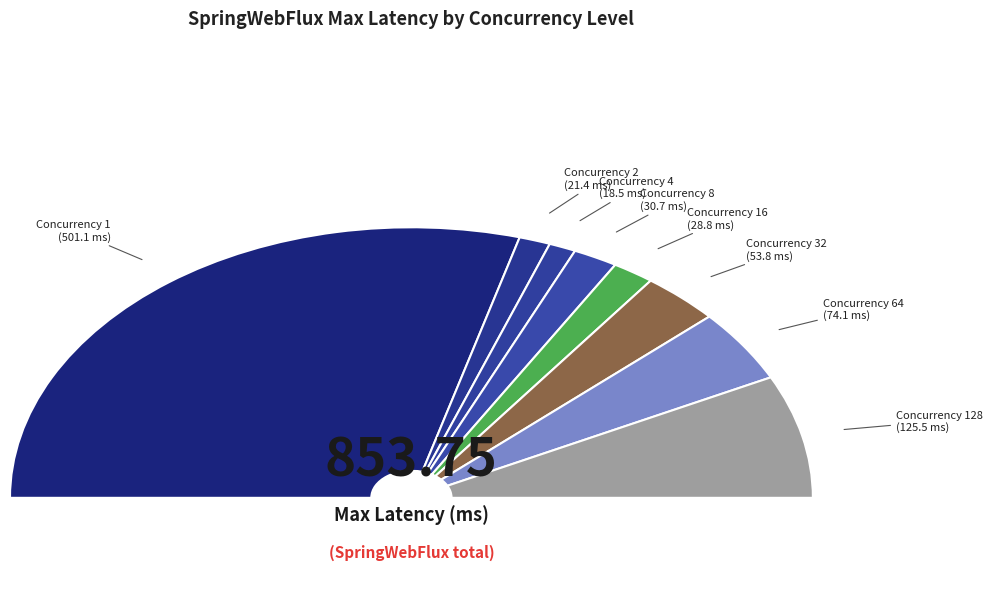

Count the number of slices in the pie.

8